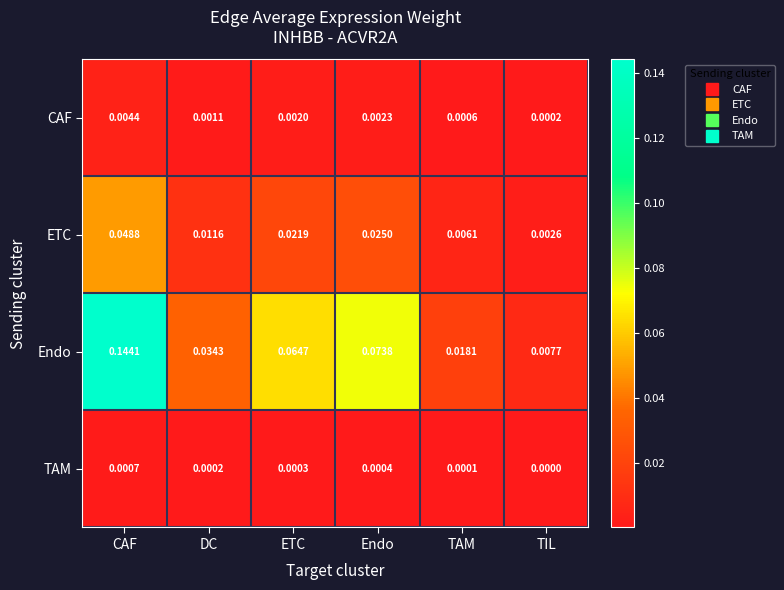

Rank the series at DC from lowest to highest value.

TAM, CAF, ETC, Endo